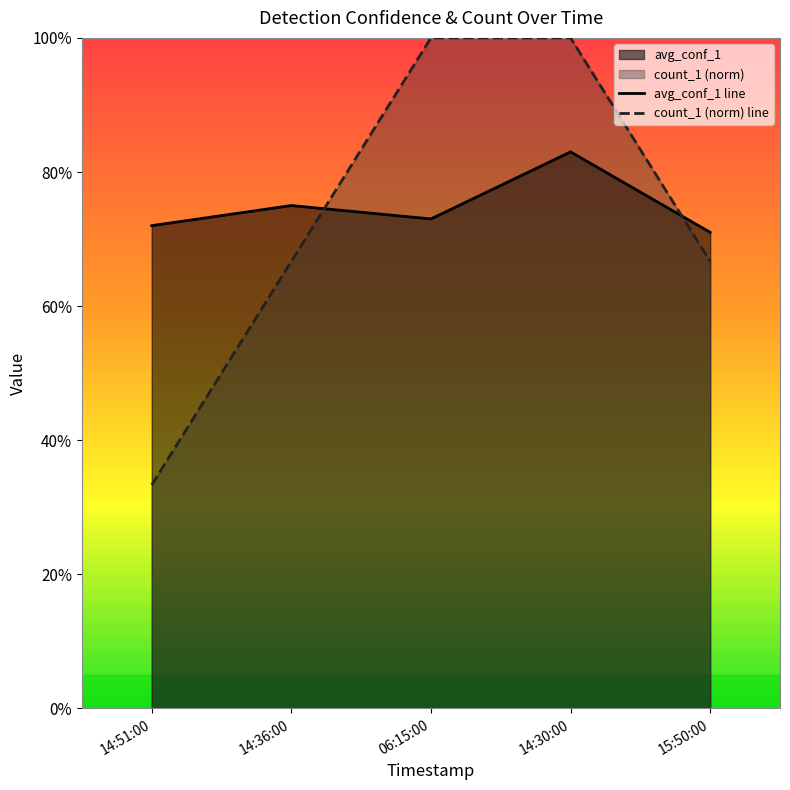

What is the label of the 4th point from the right?

14:36:00